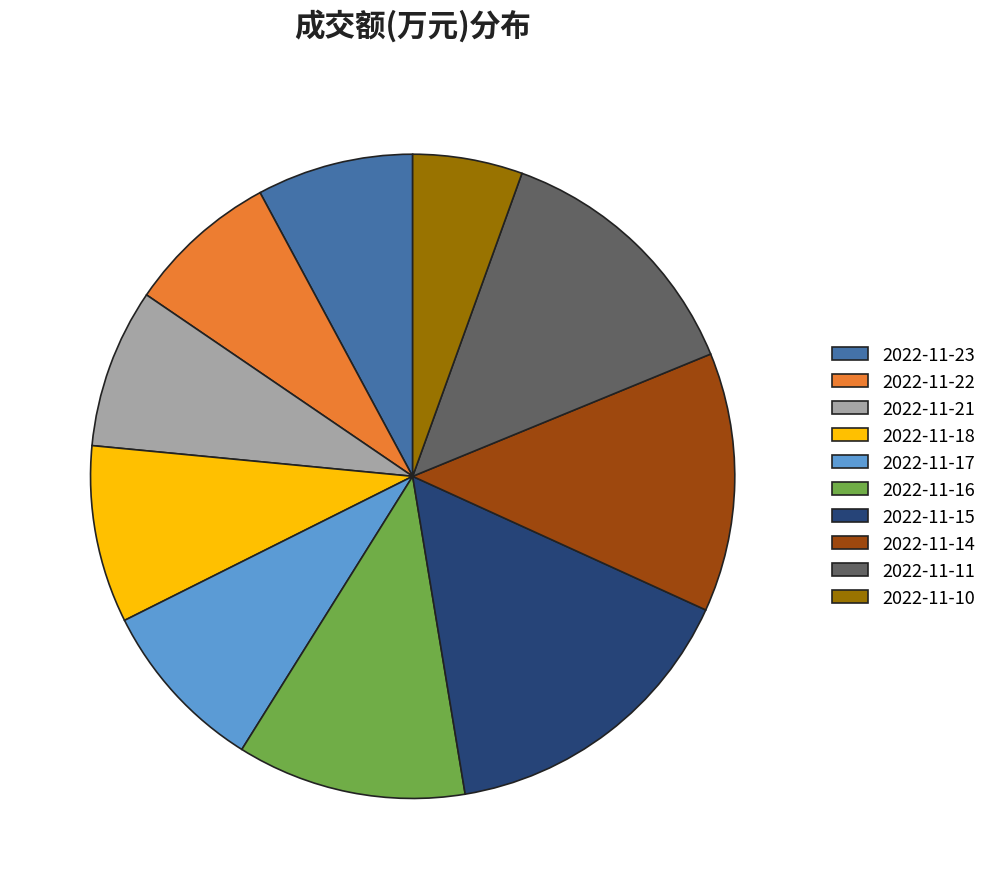

How many segments does this pie chart have?

10